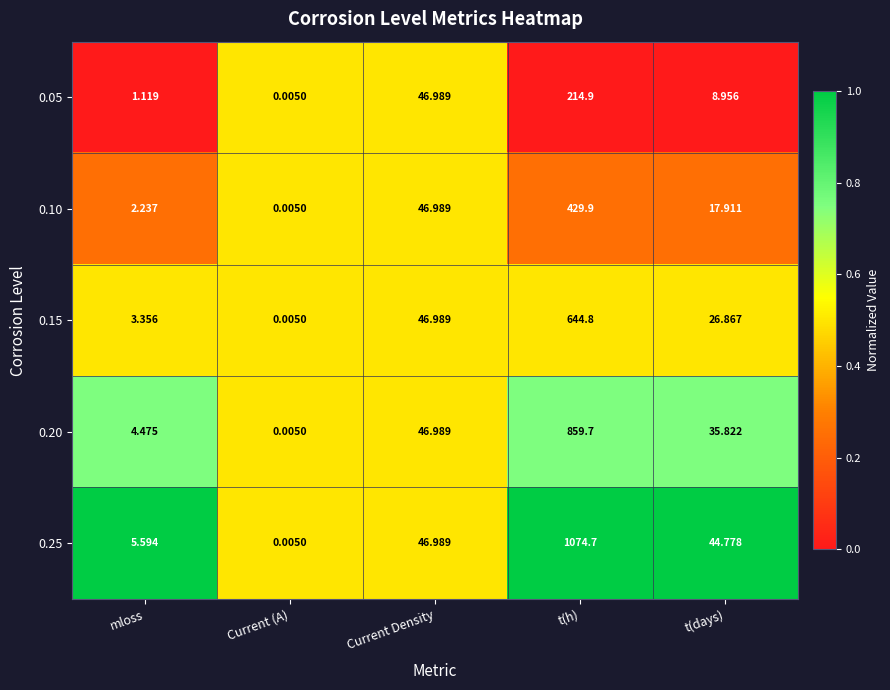

At which label is 0.25 closest to 537?

Current Density